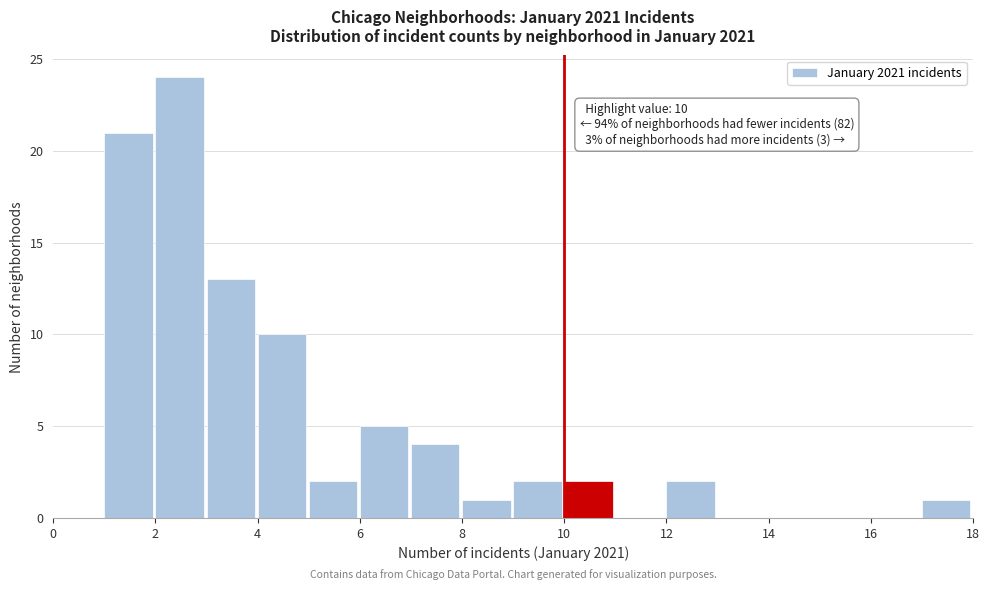

Over which range of the x-axis is the bar tallest?

2 to 3